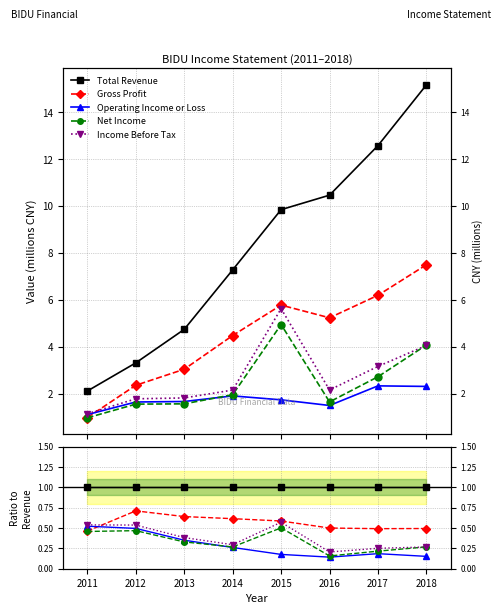

At which label is Income Before Tax closest to 0?

2016